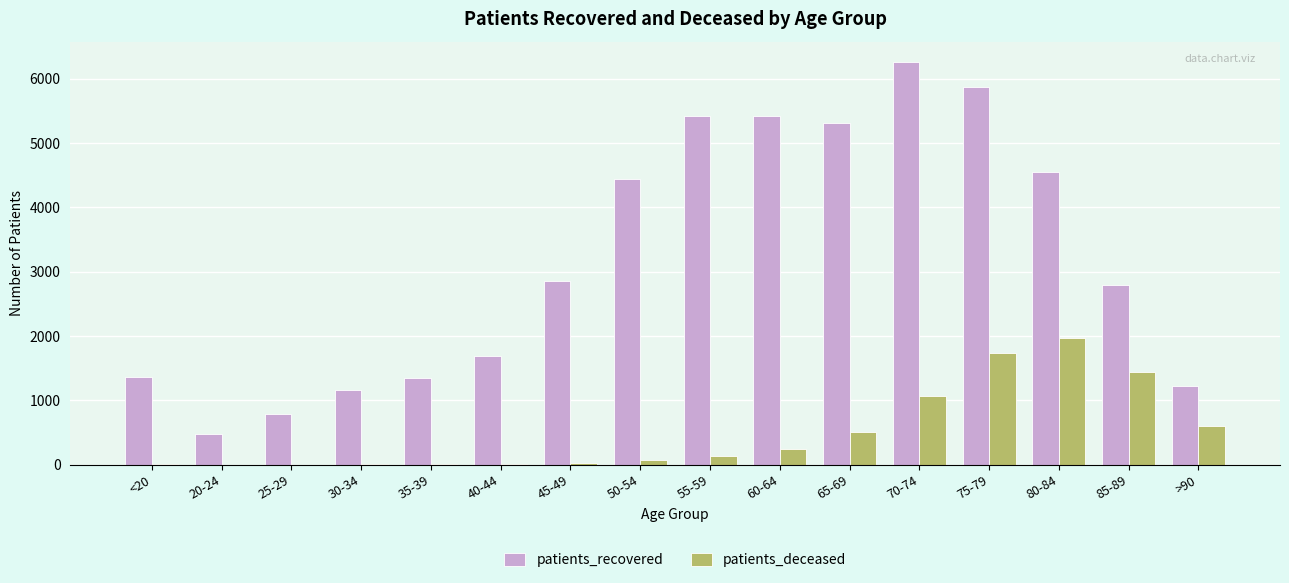

What is the maximum value for patients_recovered?

6263